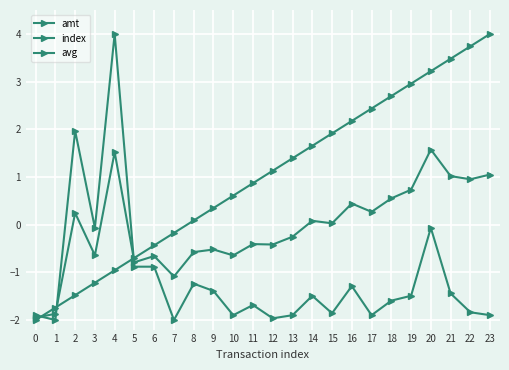

Between 7 and 16, which series saw the biggest shift?

index